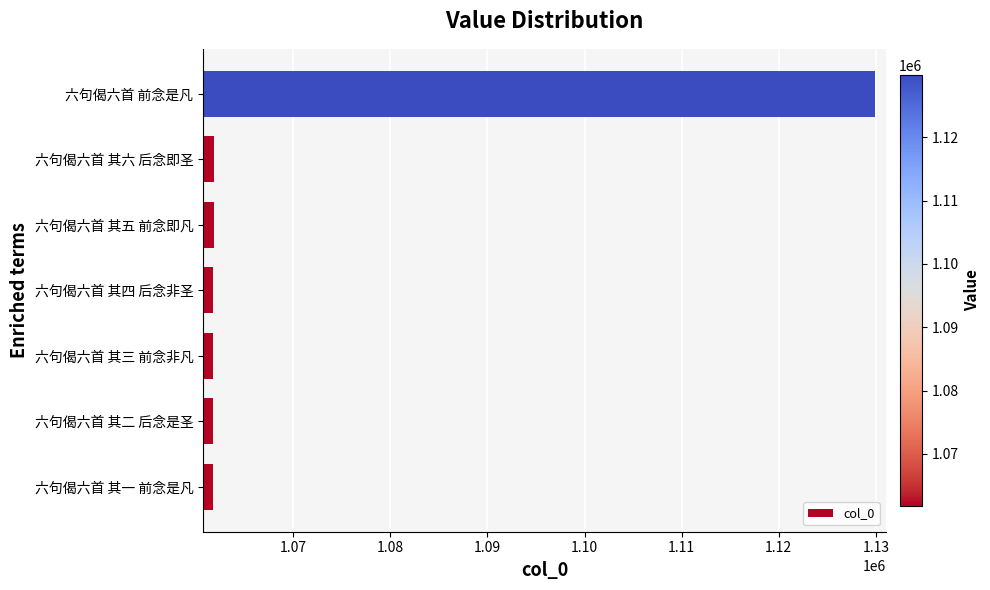

Which category has the highest value across all series?

六句偈六首 前念是凡